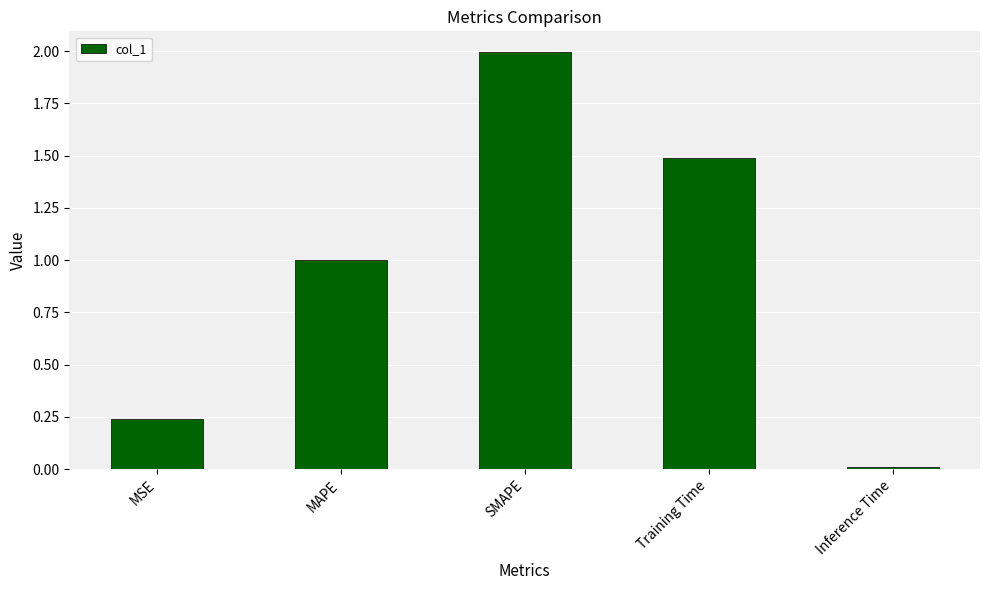

What is the change in value from MSE to Training Time?

+1.2